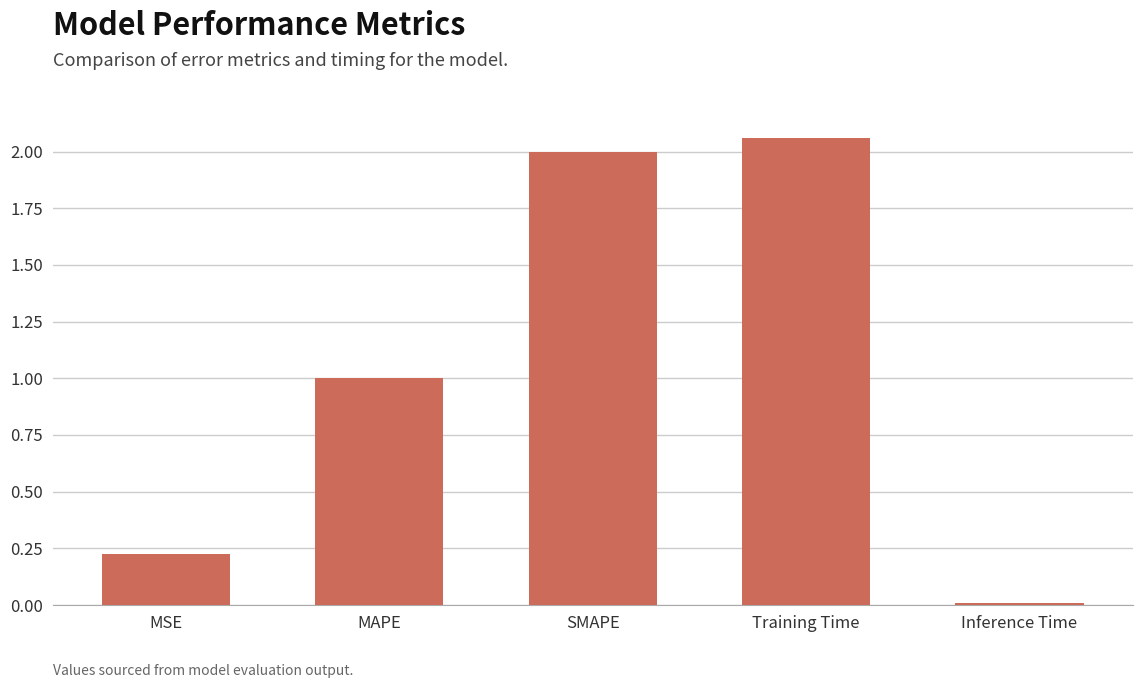

What is the average value?

1.1